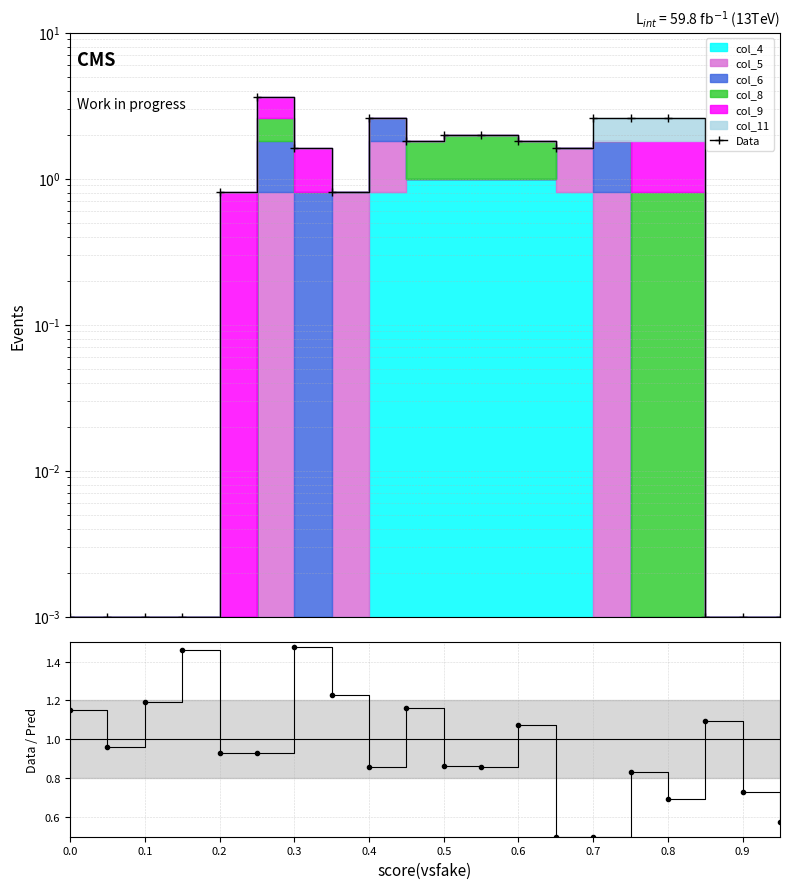

After their last crossing, which series has the higher values: ratio or Data?

ratio